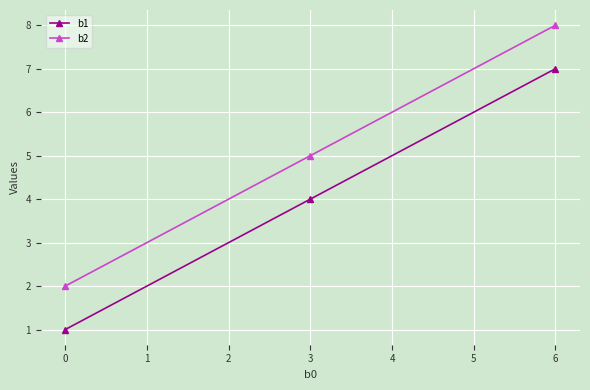

List the series in order of their peak value, lowest first.

b1, b2